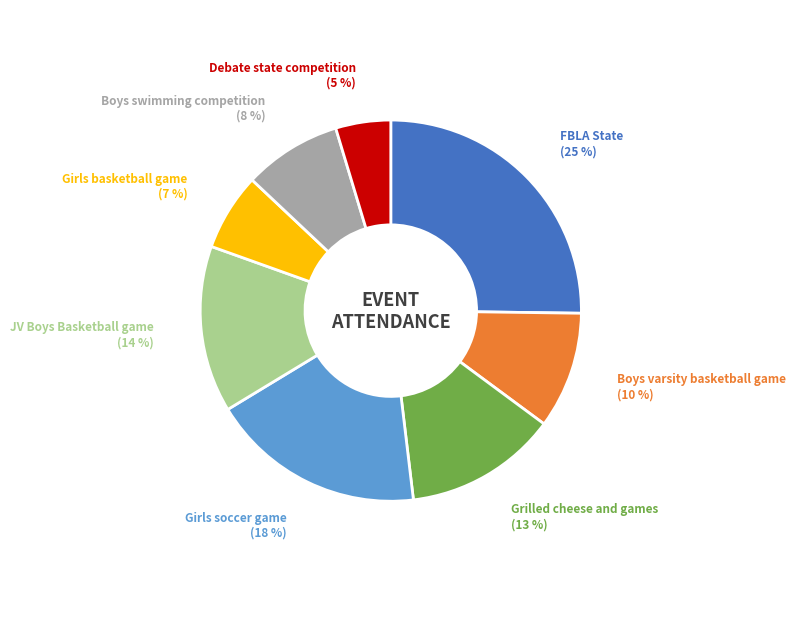

True or false: Girls basketball game accounts for 7% of the total.

True